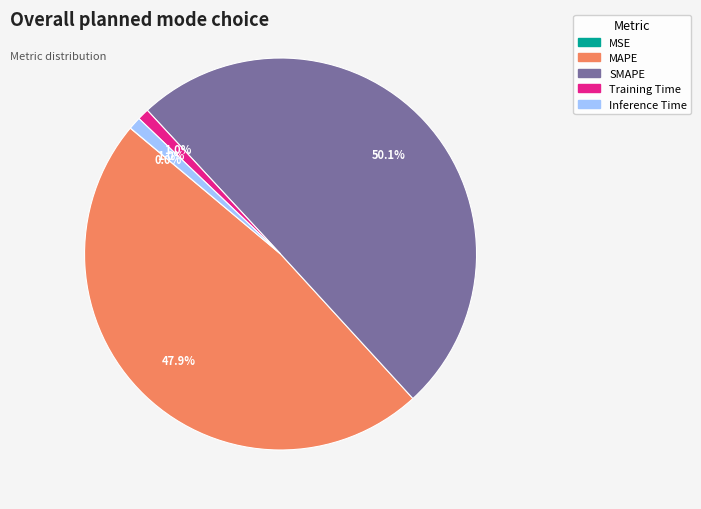

To the nearest percent, what is the difference between the largest and smallest slice percentages?

50%